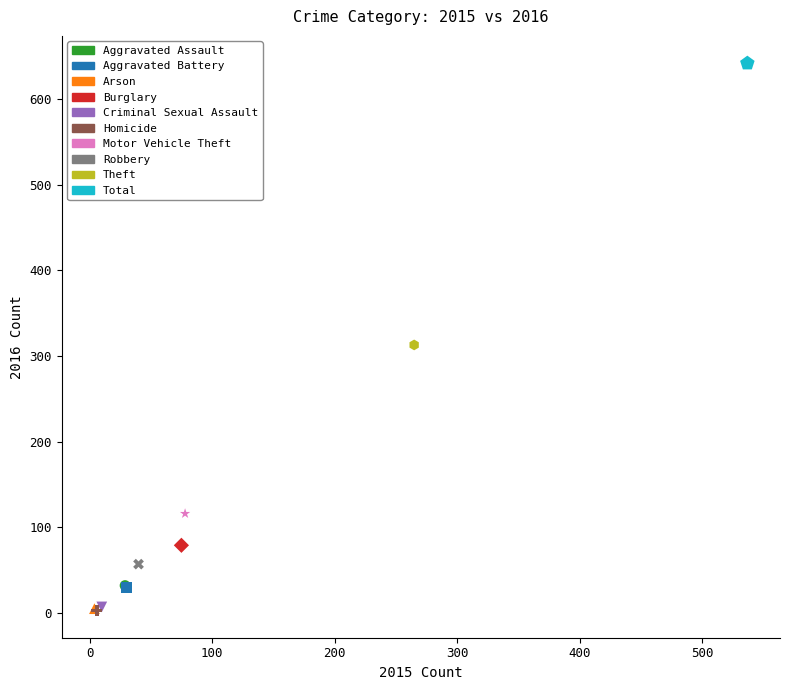

What are all the series names shown in the legend?

Aggravated Assault, Aggravated Battery, Arson, Burglary, Criminal Sexual Assault, Homicide, Motor Vehicle Theft, Robbery, Theft, Total